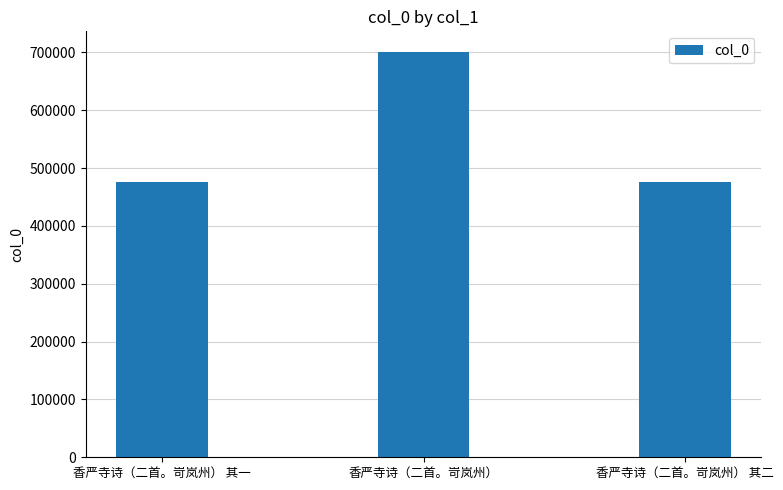

What is the minimum value shown in the chart?

476561